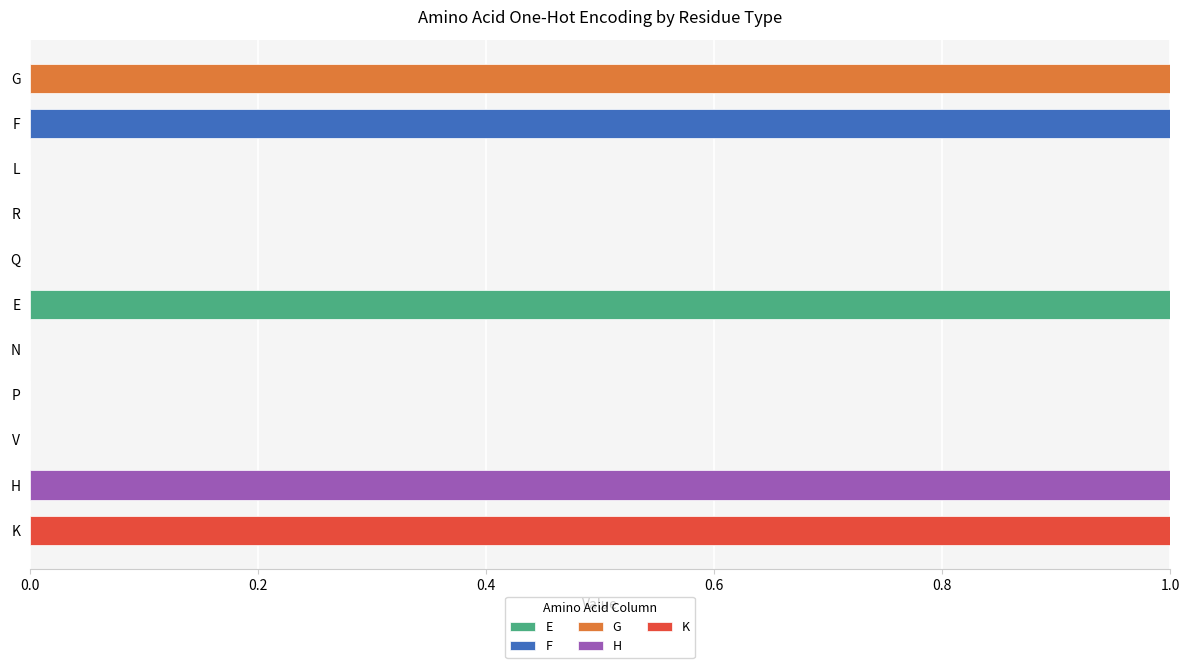

At which label does E reach its peak?

E